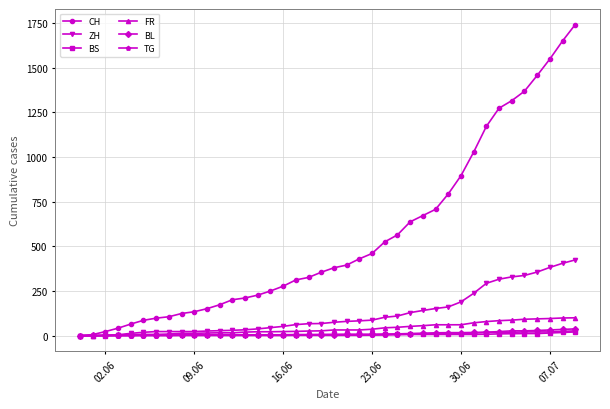

At how many categories does at least one series exceed 1250?

7